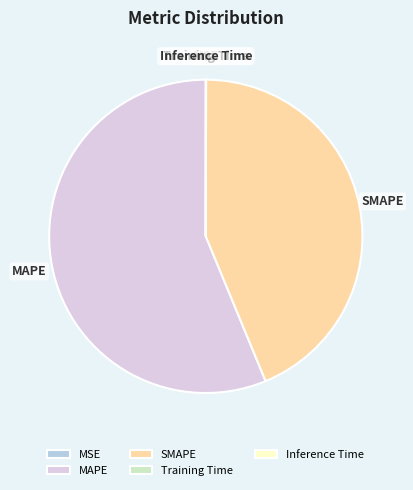

Which category has the biggest portion of the pie?

MAPE